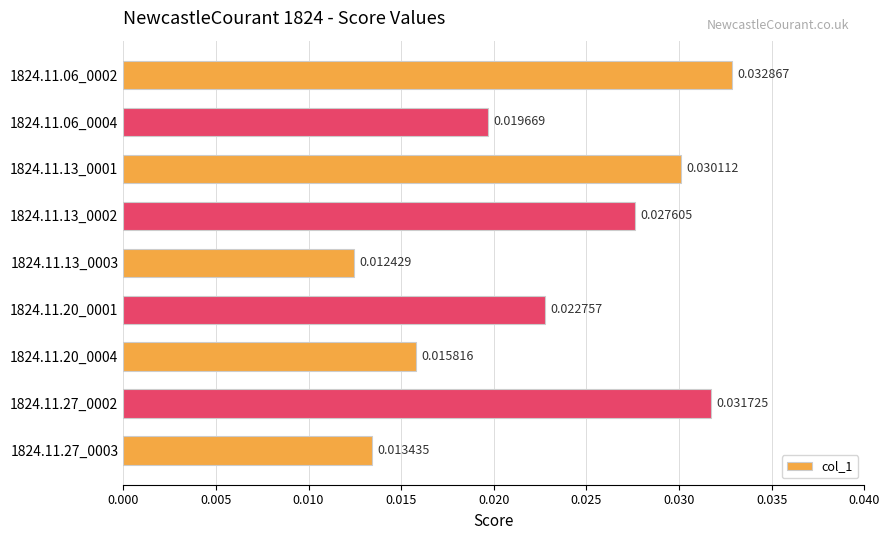

Between 1824.11.06_0004 and 1824.11.06_0002, which is larger?

1824.11.06_0002